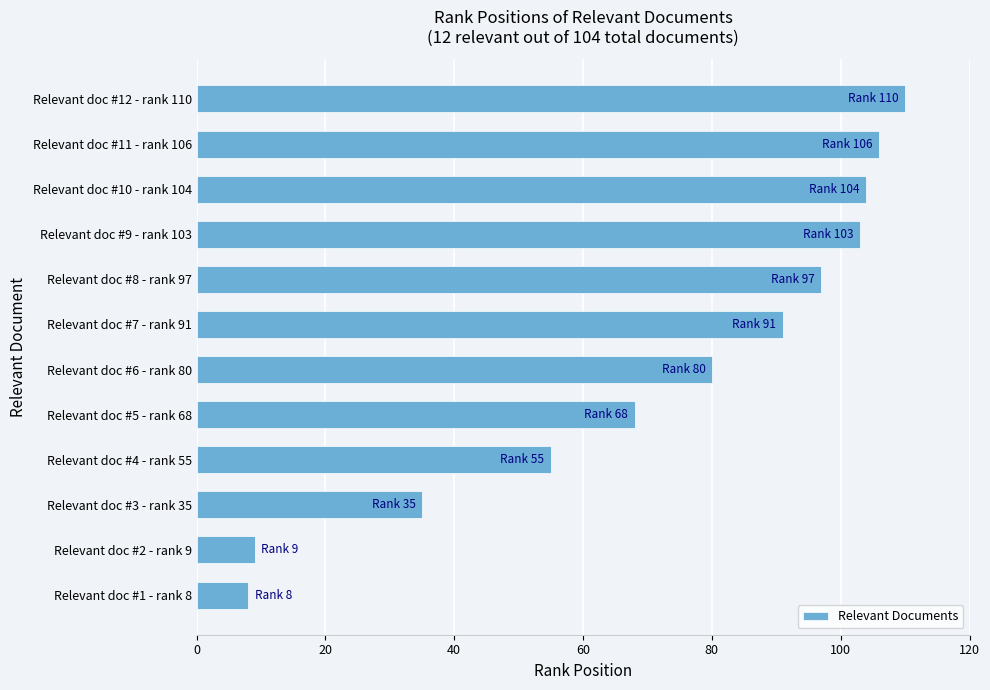

Is it true that the value at Relevant doc #6 - rank 80 is 80?

True